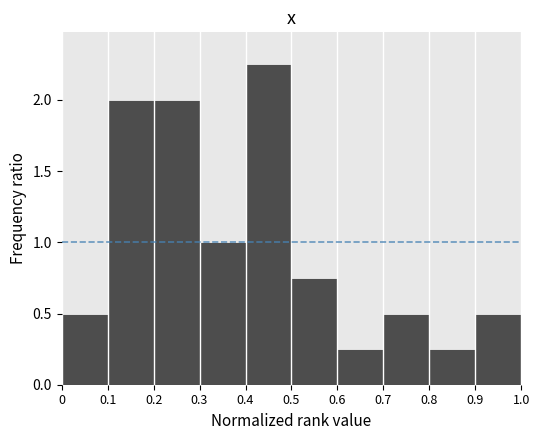

Reading left to right, list every bar in this chart as the range it spans on the x-axis followed by its height. The values are not printed on the chart, so give them approximately, as read against the axis.

0 to 0.1: 0.50
0.1 to 0.2: 2.00
0.2 to 0.3: 2.00
0.3 to 0.4: 1.00
0.4 to 0.5: 2.25
0.5 to 0.6: 0.75
0.6 to 0.7: 0.25
0.7 to 0.8: 0.50
0.8 to 0.9: 0.25
0.9 to 1.0: 0.50